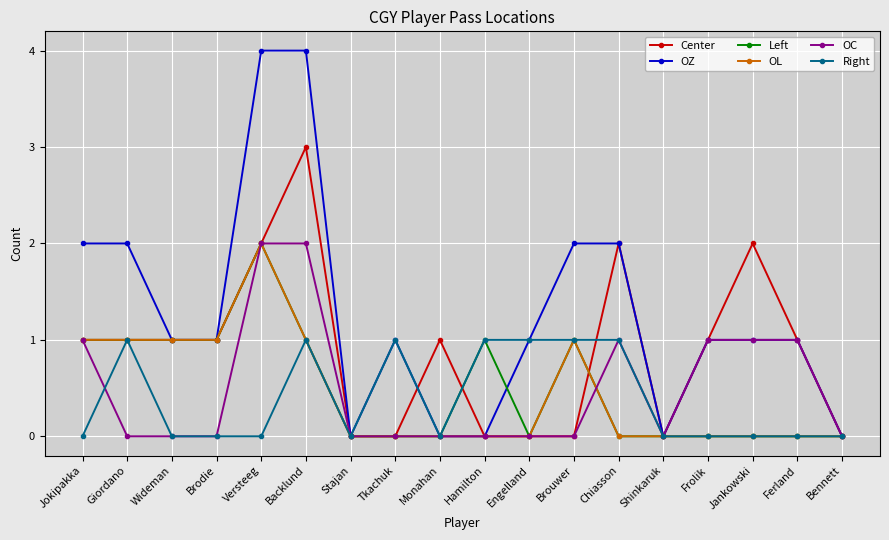

Reading left to right, what are all the values shown in this chart?

Center: Jokipakka=1	Giordano=1	Wideman=1	Brodie=1	Versteeg=2	Backlund=3	Stajan=0	Tkachuk=0	Monahan=1	Hamilton=0	Engelland=0	Brouwer=0	Chiasson=2	Shinkaruk=0	Frolik=1	Jankowski=2	Ferland=1	Bennett=0
OZ: Jokipakka=2	Giordano=2	Wideman=1	Brodie=1	Versteeg=4	Backlund=4	Stajan=0	Tkachuk=1	Monahan=0	Hamilton=0	Engelland=1	Brouwer=2	Chiasson=2	Shinkaruk=0	Frolik=1	Jankowski=1	Ferland=1	Bennett=0
Left: Jokipakka=1	Giordano=1	Wideman=1	Brodie=1	Versteeg=2	Backlund=1	Stajan=0	Tkachuk=0	Monahan=0	Hamilton=1	Engelland=0	Brouwer=1	Chiasson=0	Shinkaruk=0	Frolik=0	Jankowski=0	Ferland=0	Bennett=0
OL: Jokipakka=1	Giordano=1	Wideman=1	Brodie=1	Versteeg=2	Backlund=1	Stajan=0	Tkachuk=0	Monahan=0	Hamilton=0	Engelland=0	Brouwer=1	Chiasson=0	Shinkaruk=0	Frolik=0	Jankowski=0	Ferland=0	Bennett=0
OC: Jokipakka=1	Giordano=0	Wideman=0	Brodie=0	Versteeg=2	Backlund=2	Stajan=0	Tkachuk=0	Monahan=0	Hamilton=0	Engelland=0	Brouwer=0	Chiasson=1	Shinkaruk=0	Frolik=1	Jankowski=1	Ferland=1	Bennett=0
Right: Jokipakka=0	Giordano=1	Wideman=0	Brodie=0	Versteeg=0	Backlund=1	Stajan=0	Tkachuk=1	Monahan=0	Hamilton=1	Engelland=1	Brouwer=1	Chiasson=1	Shinkaruk=0	Frolik=0	Jankowski=0	Ferland=0	Bennett=0